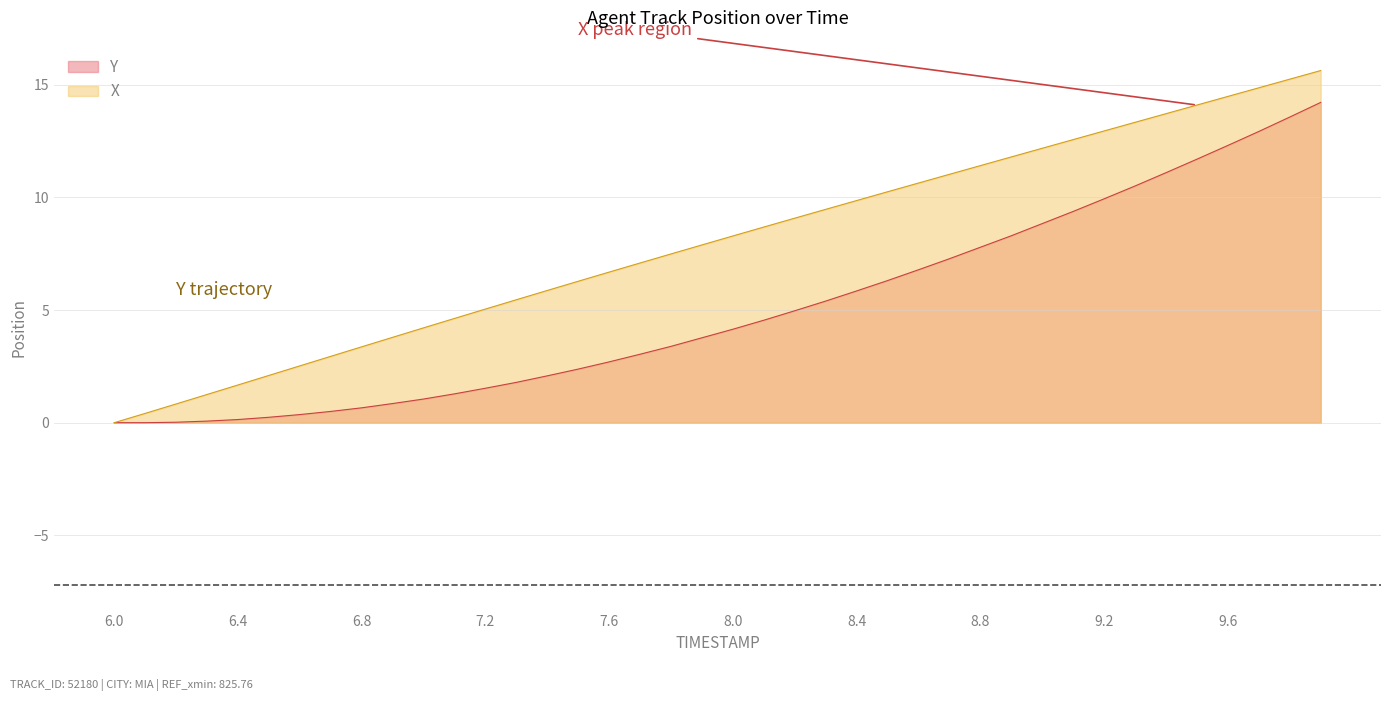

What is the difference between the maximum and minimum values in the X series?

15.6